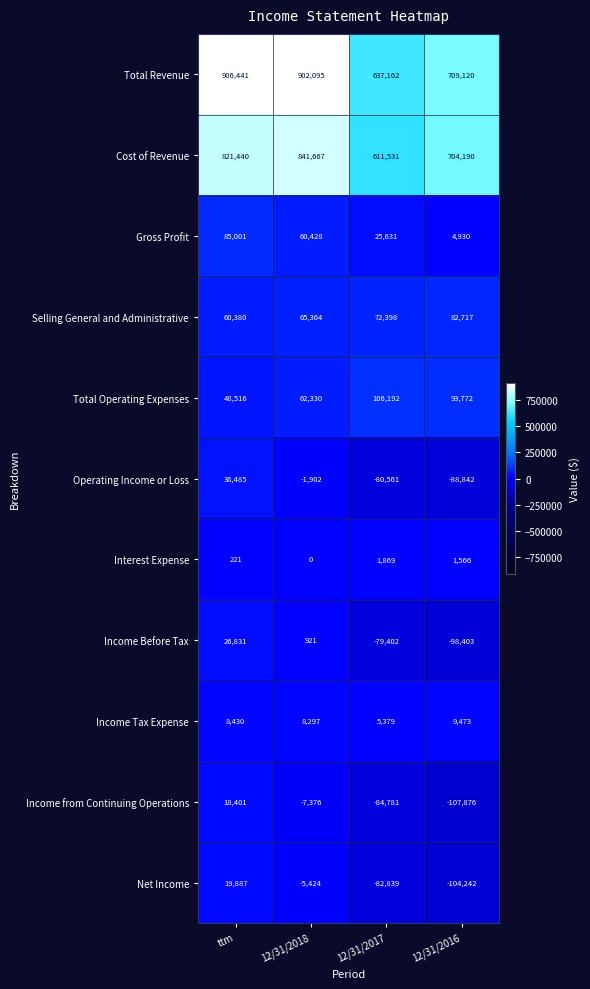

What is the greatest value displayed?

906441